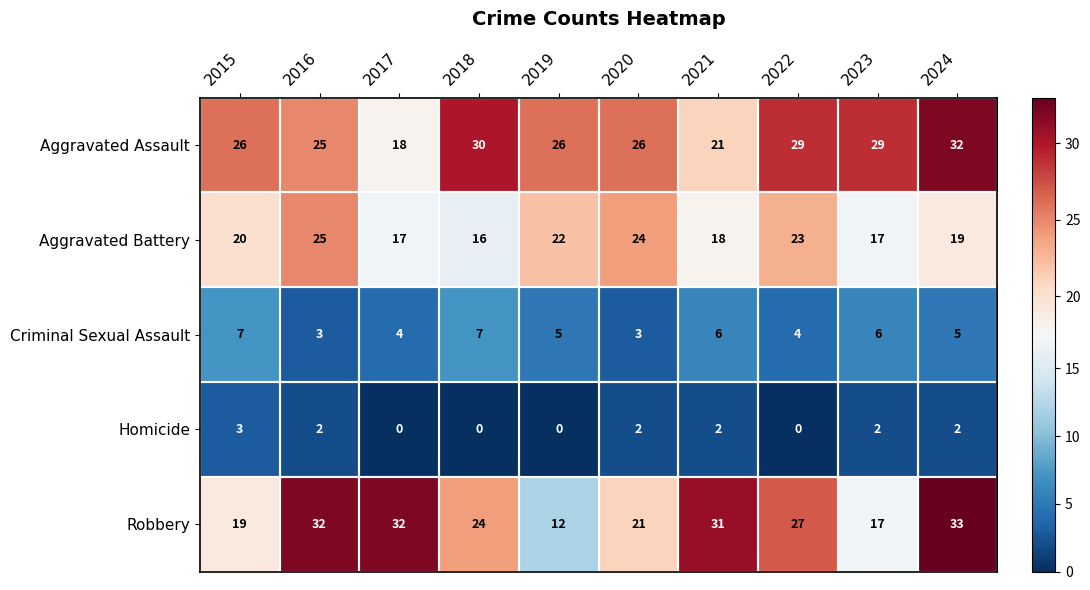

The value of Robbery at 2017 is 32. True or false?

True